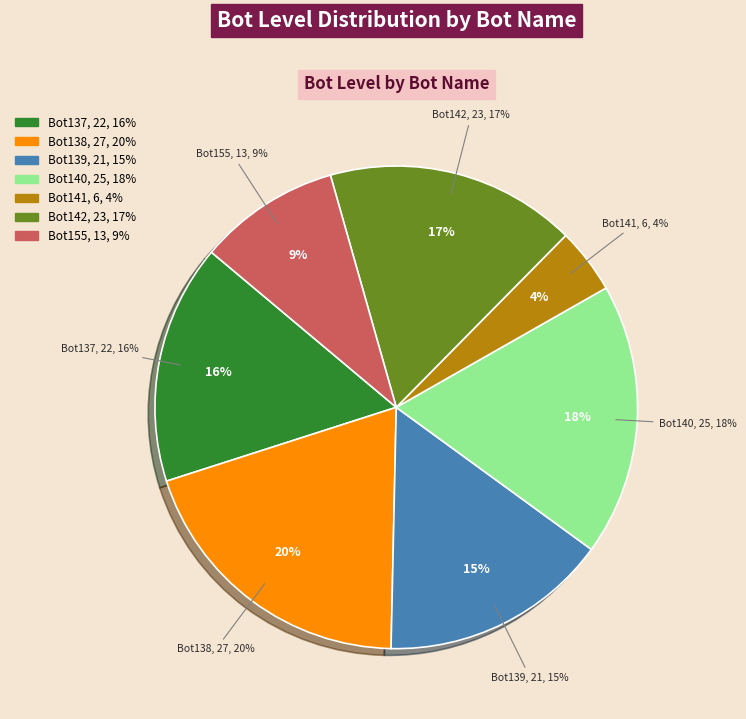

How many segments does this pie chart have?

7